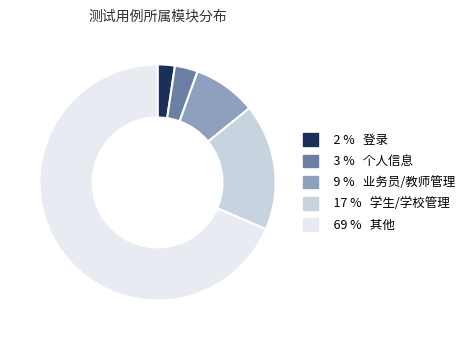

How many slices are in this pie chart?

5